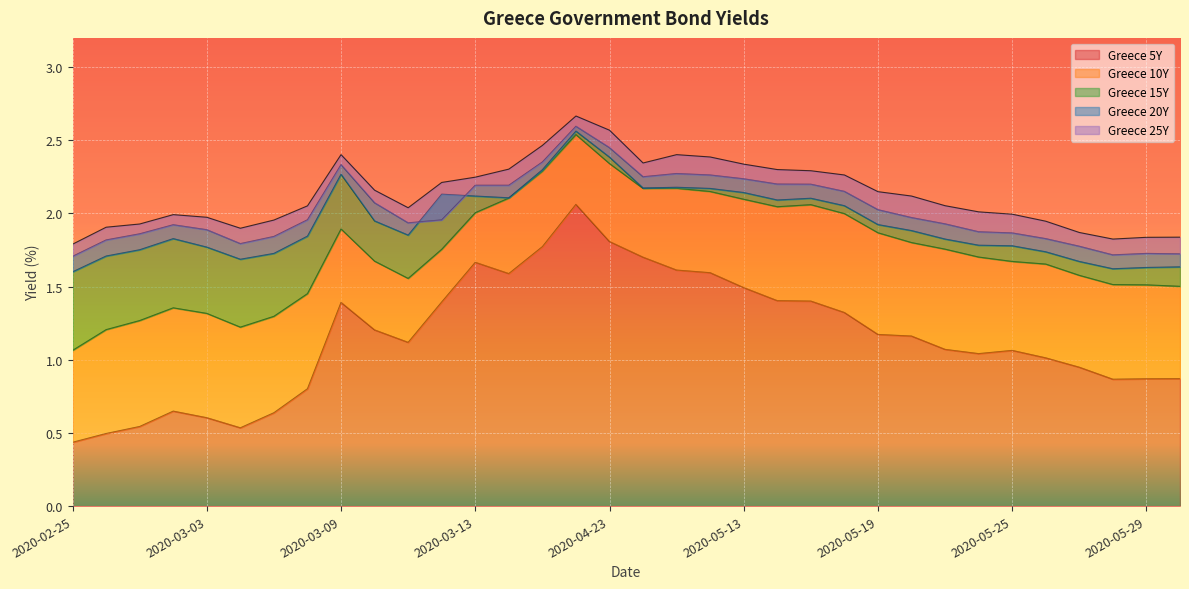

What is the difference between the Greece 15Y values at 2020-03-12 and 2020-04-22?

0.4